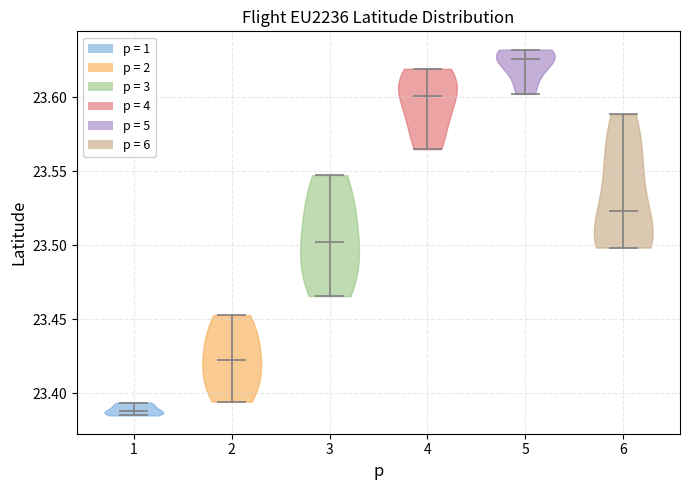

Reading left to right, read every violin against the y-axis: where its median line is, and the lowest and highest points it reaches. The values are not printed on the chart, so give them approximately, as read against the axis.

1: median line 23.390, lowest point 23.385, highest point 23.395
2: median line 23.420, lowest point 23.395, highest point 23.455
3: median line 23.500, lowest point 23.465, highest point 23.545
4: median line 23.600, lowest point 23.565, highest point 23.620
5: median line 23.625, lowest point 23.600, highest point 23.630
6: median line 23.525, lowest point 23.500, highest point 23.590